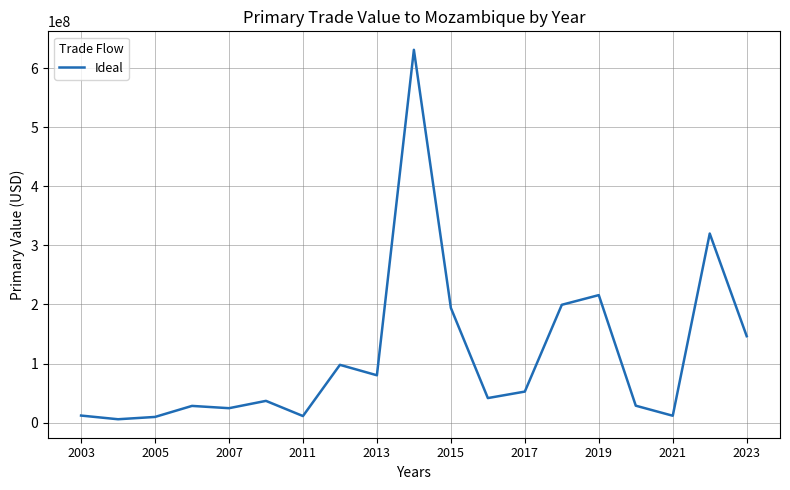

What is the difference between the maximum and minimum values?

625275540